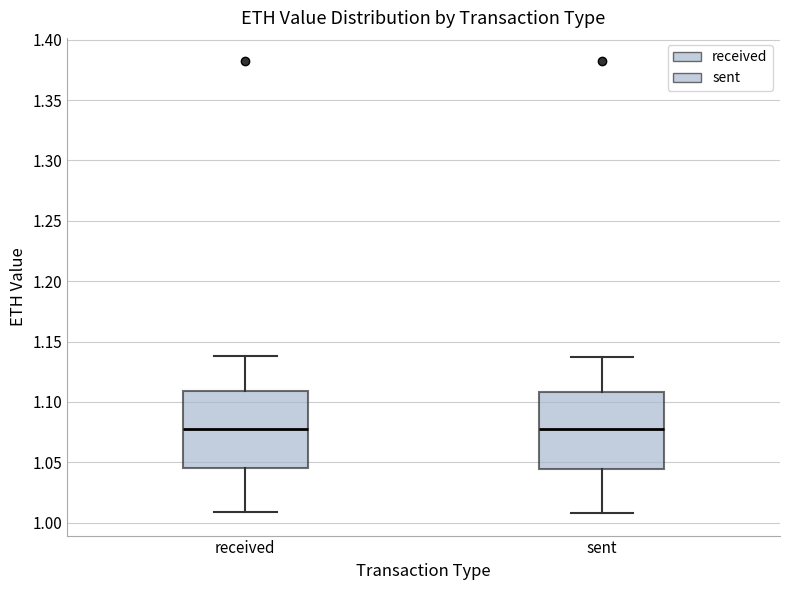

Reading left to right, transcribe this box plot: for each box, give where its median line is, the range the box spans, and where its two whiskers end, as read against the y-axis. The values are not printed on the chart, so give them approximately, as read against the axis.

received: median 1.080, box 1.045 to 1.110, whiskers 1.010 to 1.140
sent: median 1.075, box 1.045 to 1.110, whiskers 1.010 to 1.135